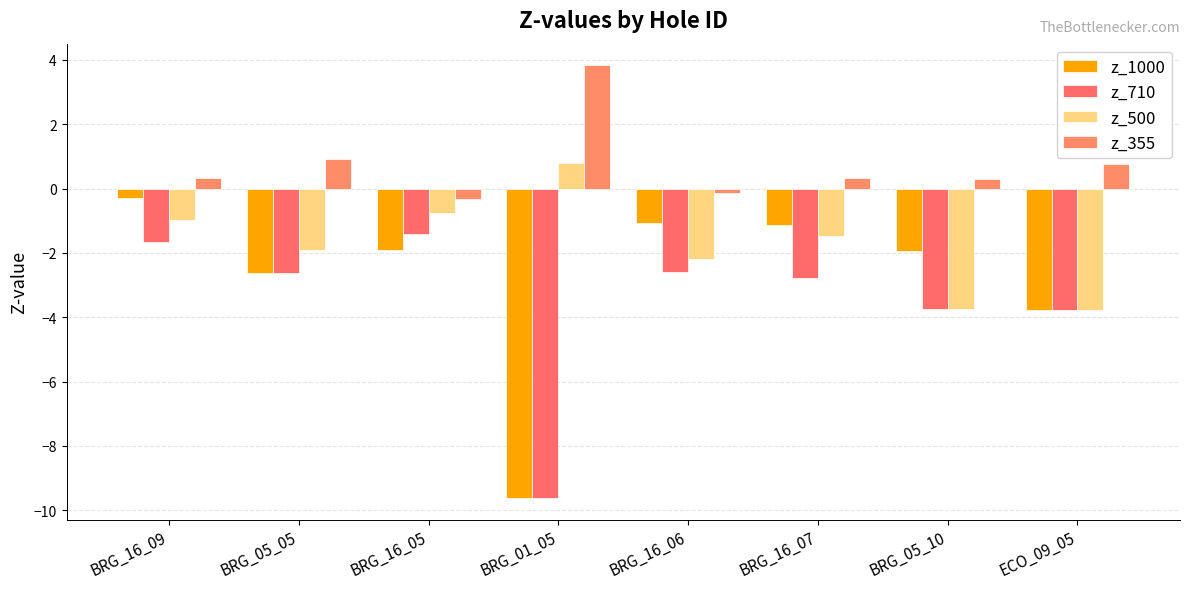

What is the label of the 4th bar from the right?

BRG_16_06